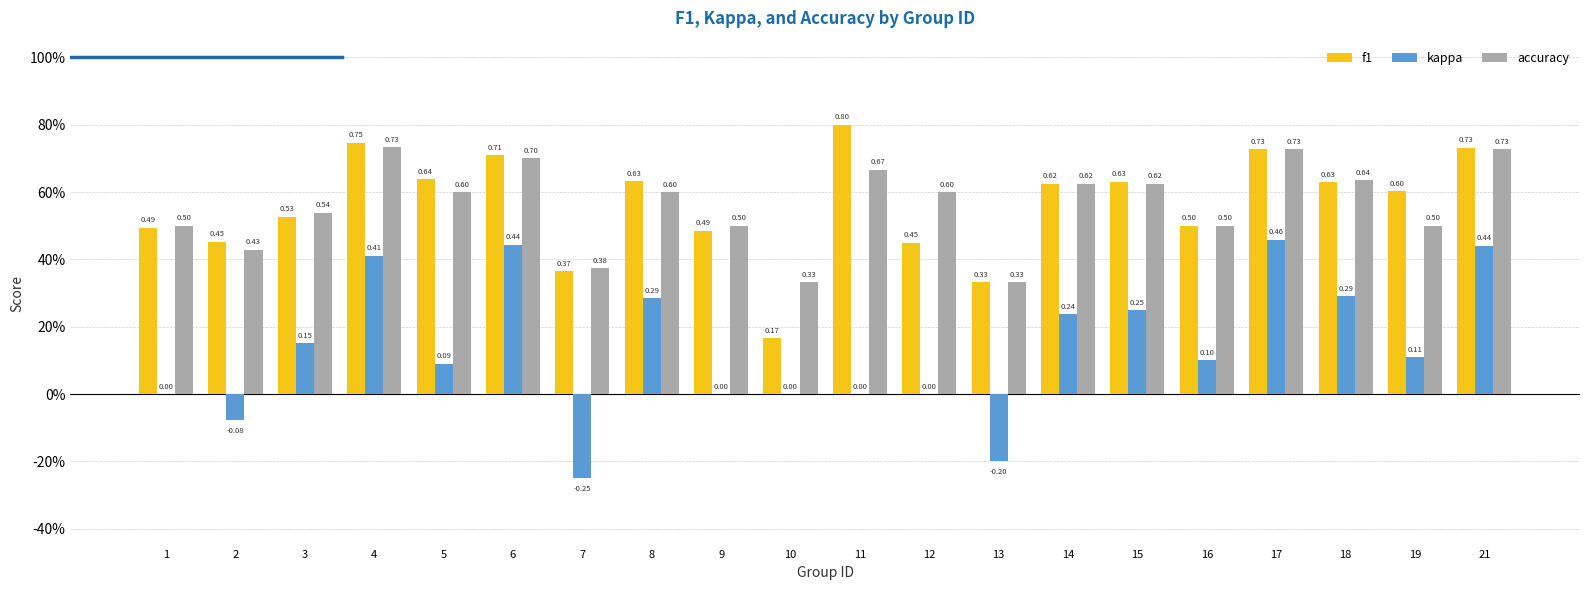

Are the bars horizontal?

No